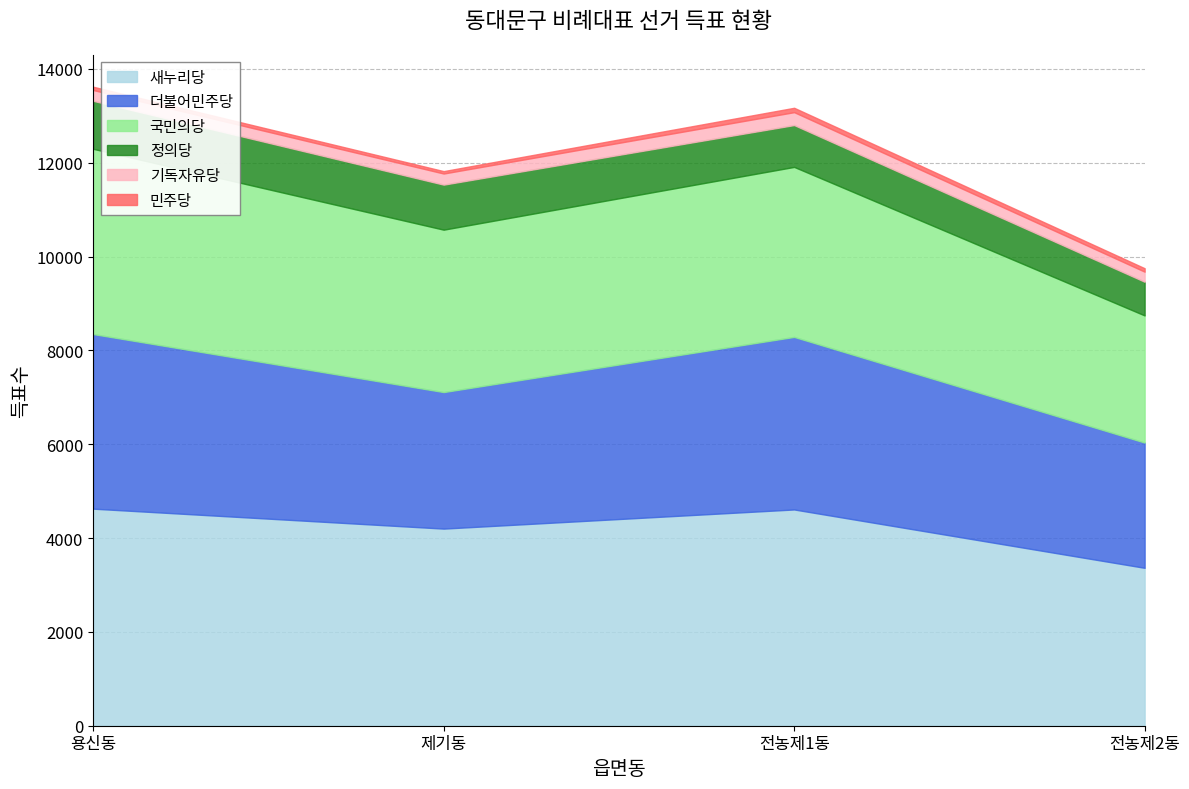

What value does the 새누리당 series have at 전농제2동(2)?

3366